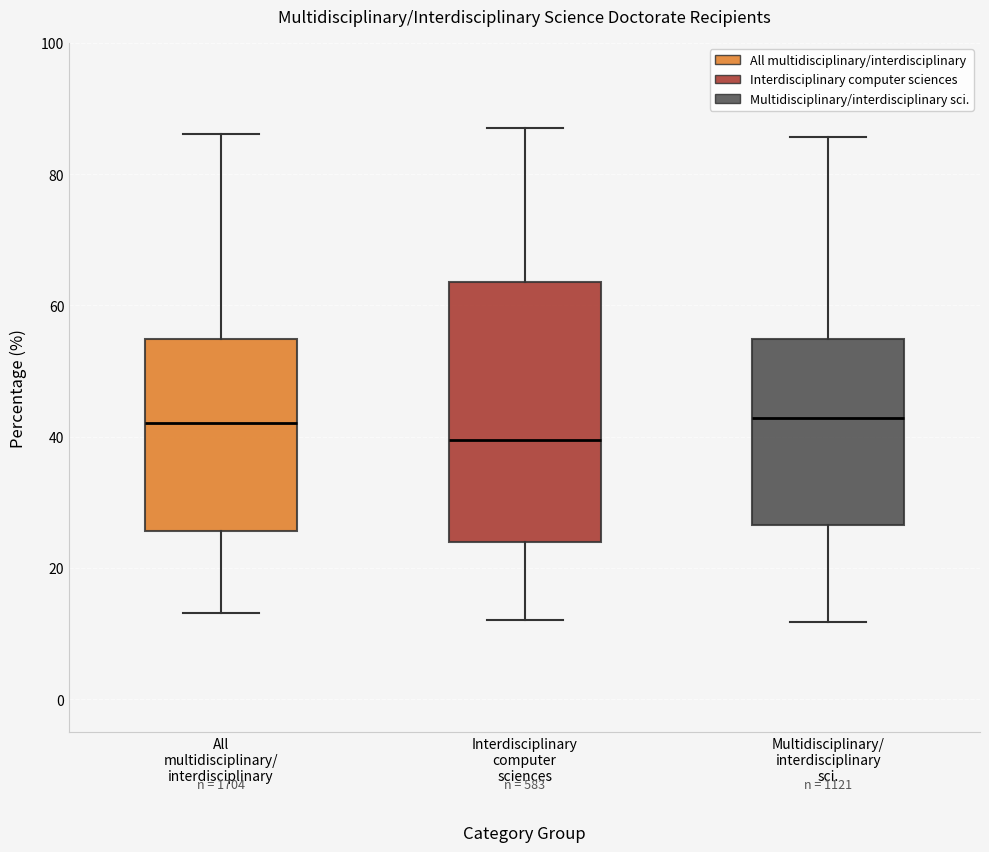

Reading left to right, transcribe this box plot: for each box, give where its median line is, the range the box spans, and where its two whiskers end, as read against the y-axis. The values are not printed on the chart, so give them approximately, as read against the axis.

All multidisciplinary/ interdisciplinary: median 42, box 26 to 54, whiskers 14 to 86
Interdisciplinary computer sciences: median 40, box 24 to 64, whiskers 12 to 88
Multidisciplinary/ interdisciplinary sci.: median 42, box 26 to 54, whiskers 12 to 86